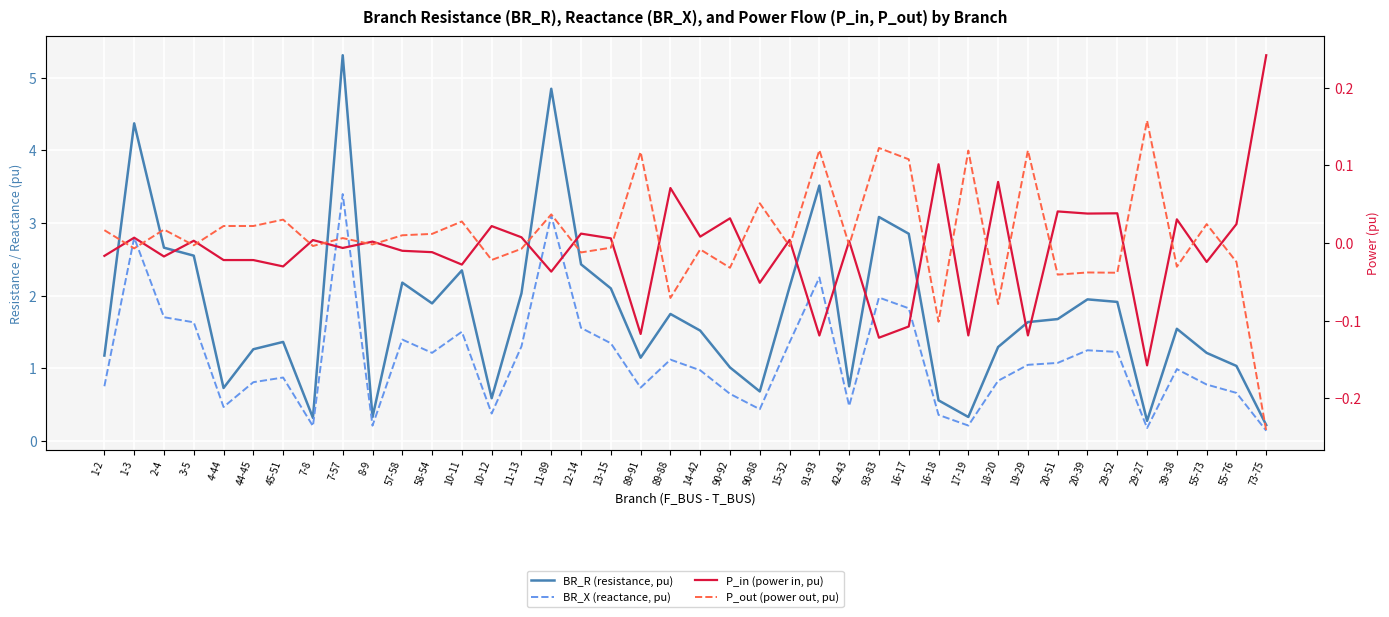

Which series has the largest total across all categories?

BR_R